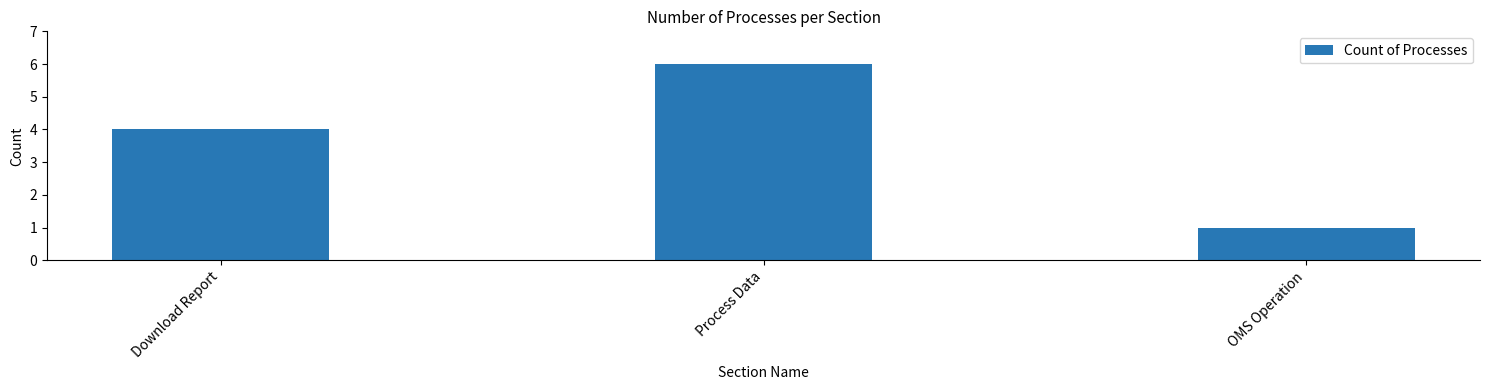

What is the value of the 1st bar from the left?

4